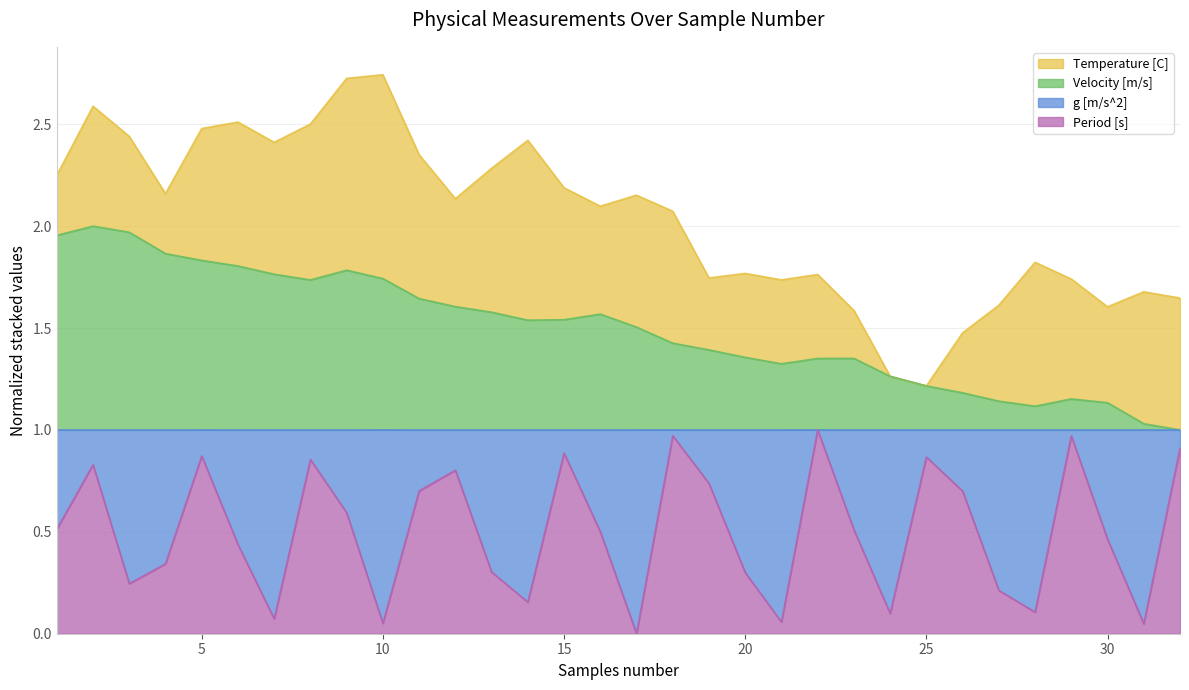

What is the value of the Period [s] point at the 22nd from the left?

1.0